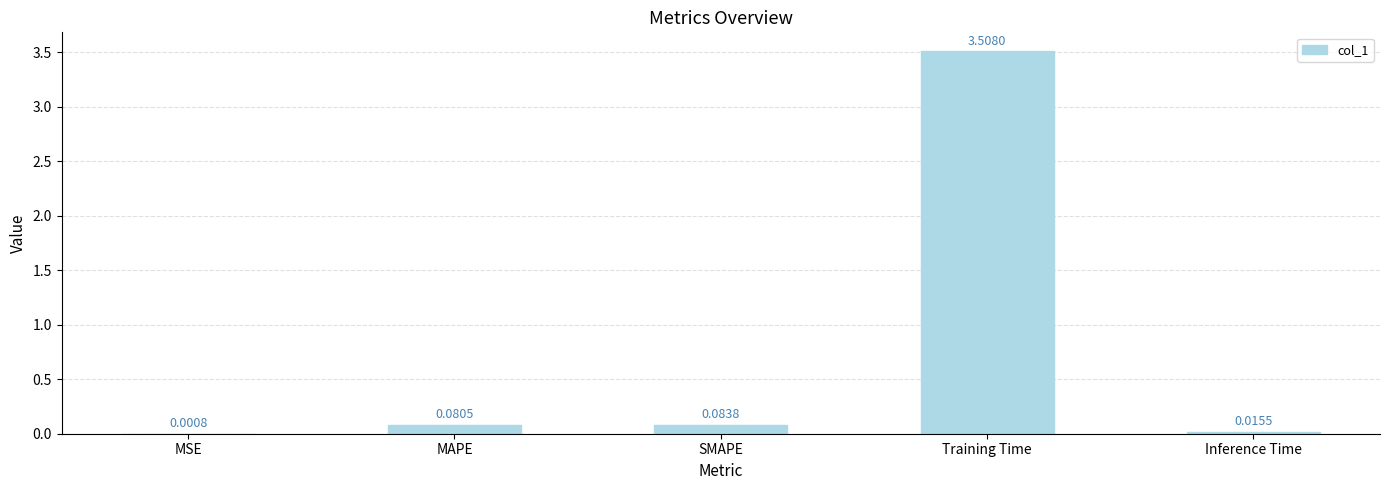

At which category does the chart reach its peak across all series?

Training Time